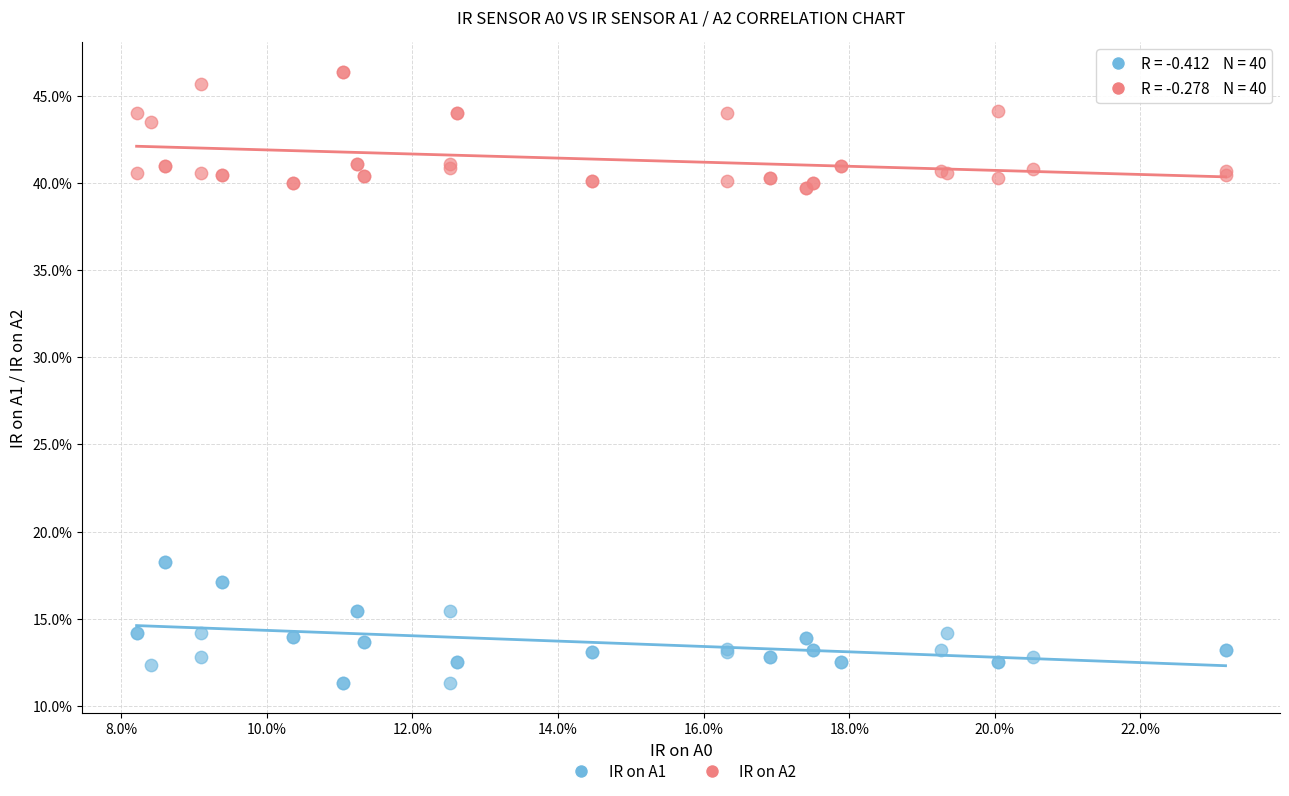

What are all the series names shown in the legend?

IR on A1, IR on A2